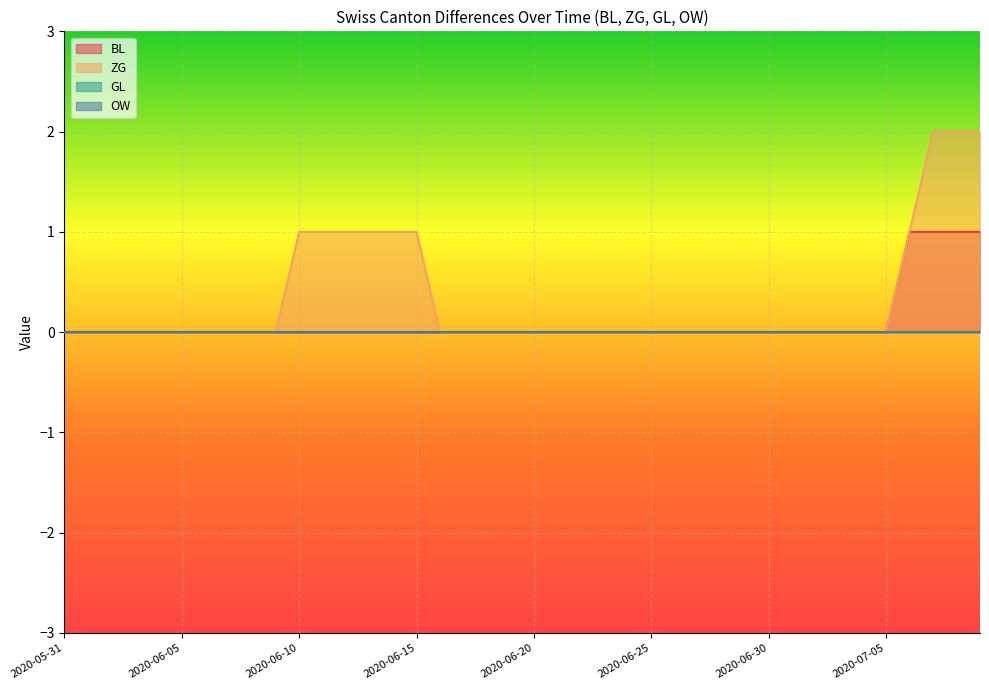

What is the sum of all BL values?

4